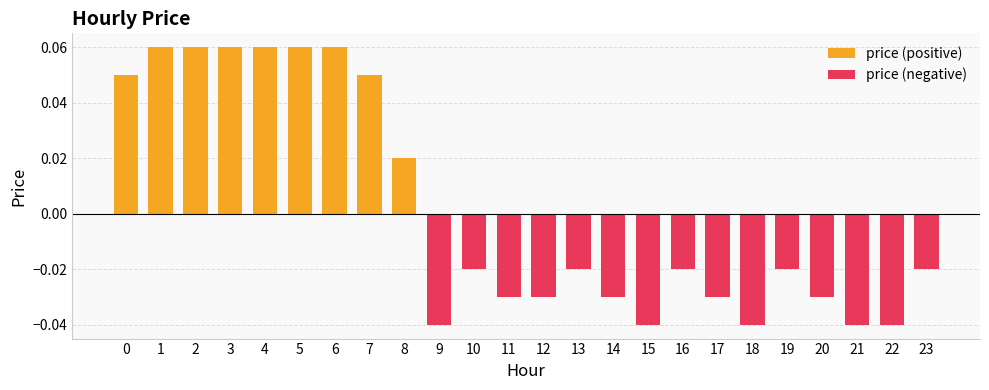

Reading right to left, list all the values displayed in this chart.

price (positive): 0.0	0.0	0.0	0.0	0.0	0.0	0.0	0.0	0.0	0.0	0.0	0.0	0.0	0.0	0.0	0.0	0.1	0.1	0.1	0.1	0.1	0.1	0.1	0.1
price (negative): -0.0	-0.0	-0.0	-0.0	-0.0	-0.0	-0.0	-0.0	-0.0	-0.0	-0.0	-0.0	-0.0	-0.0	-0.0	0.0	0.0	0.0	0.0	0.0	0.0	0.0	0.0	0.0